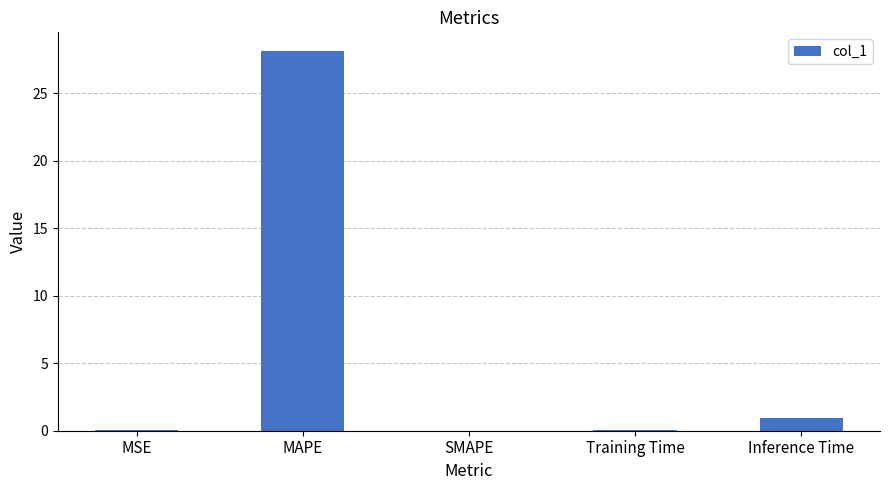

What is the sum of all values?

29.1